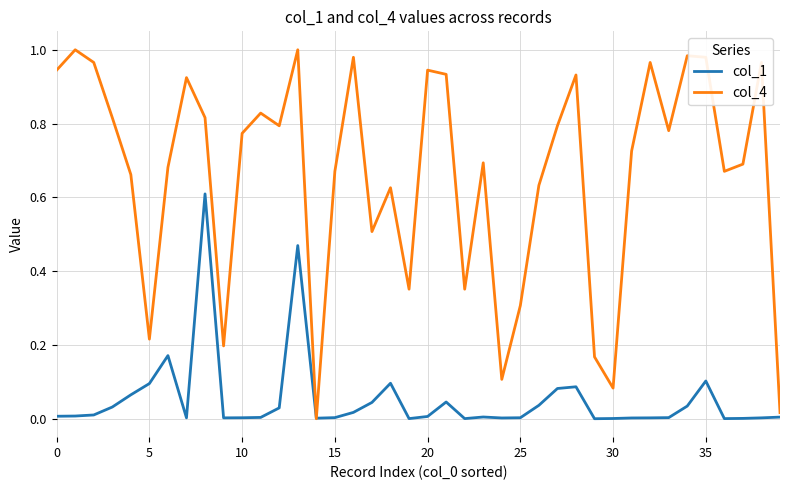

Which series has the widest spread of values?

col_4